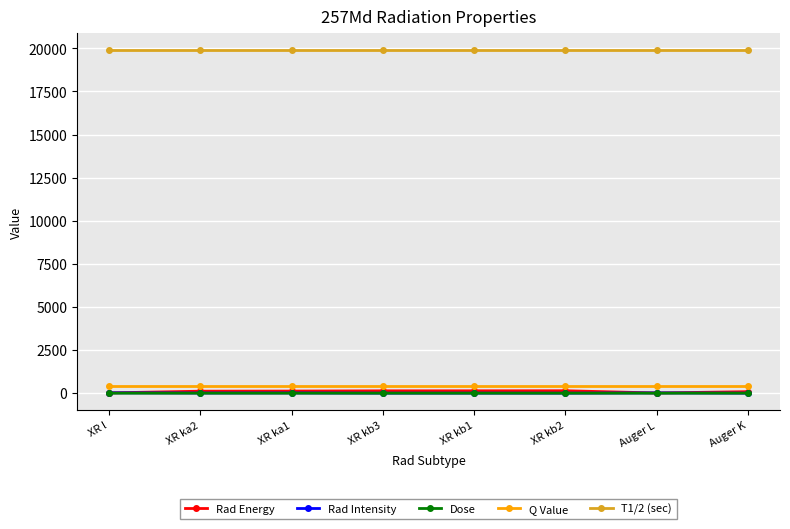

True or false: Dose and T1/2 (sec) cross at least once.

False